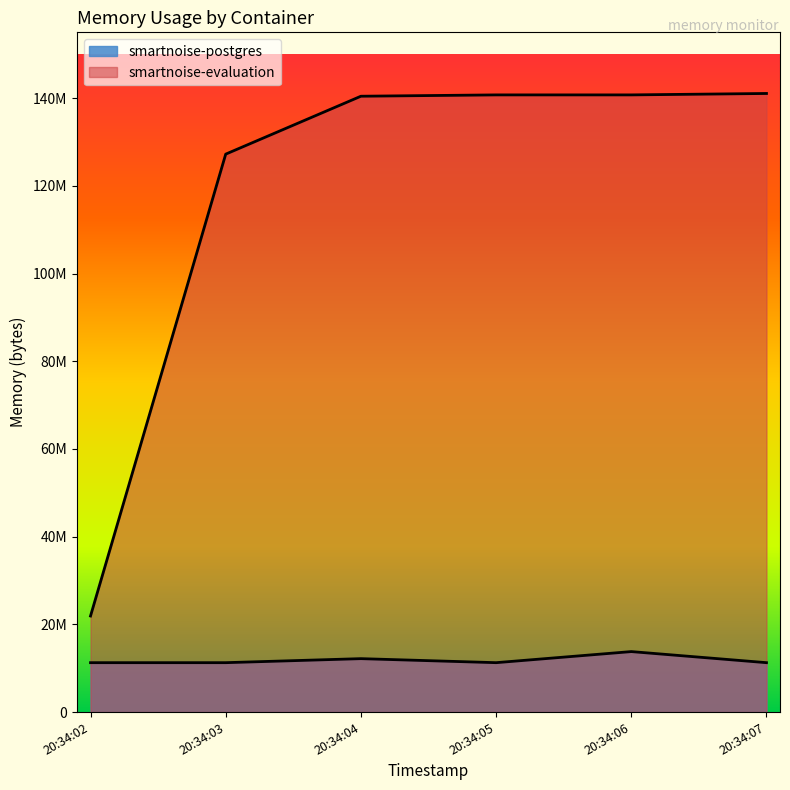

Does the chart have visible grid lines?

No